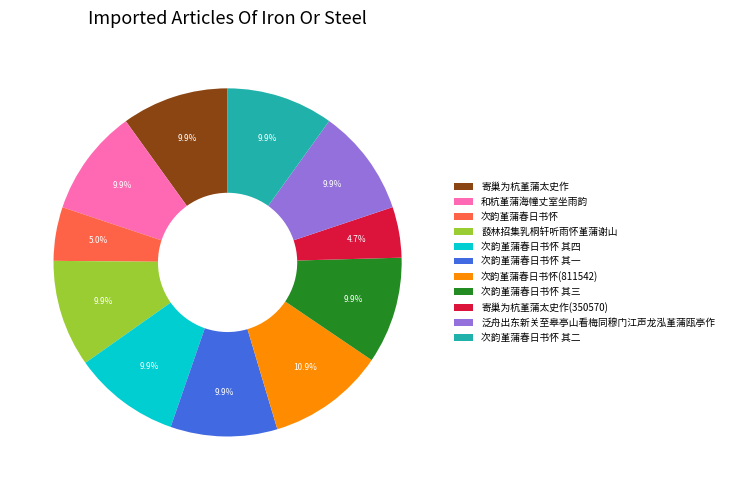

To the nearest percent, what portion does 寄巢为杭堇蒲太史作 represent?

10%